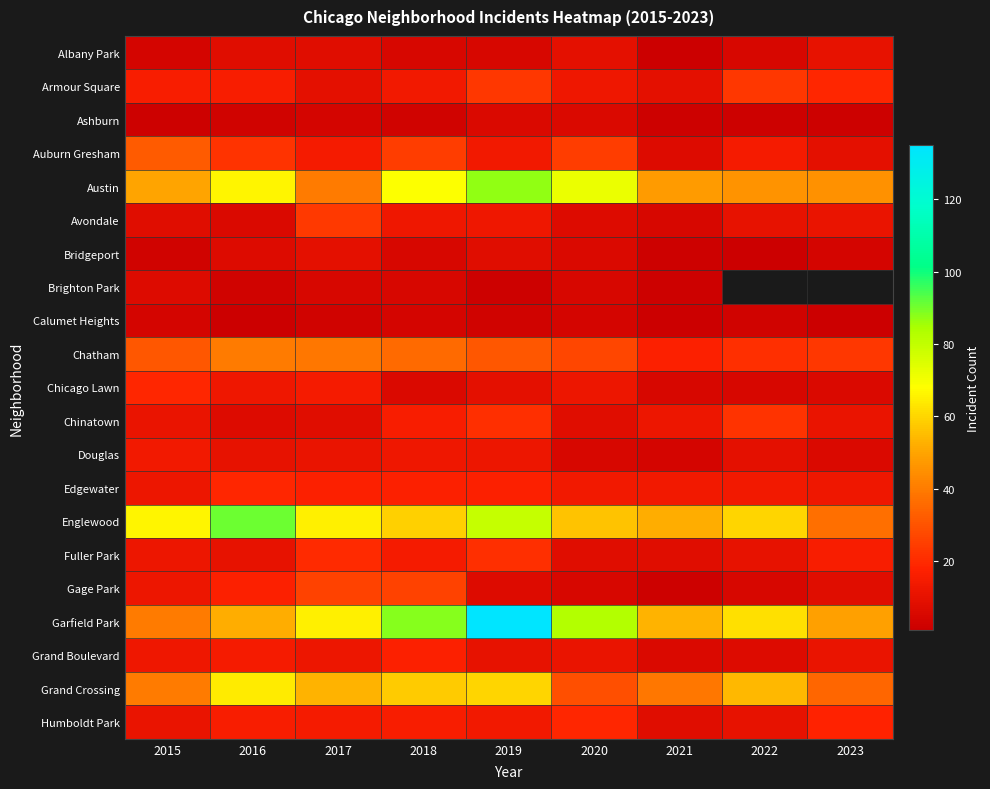

At which label does Albany Park reach its minimum?

2021